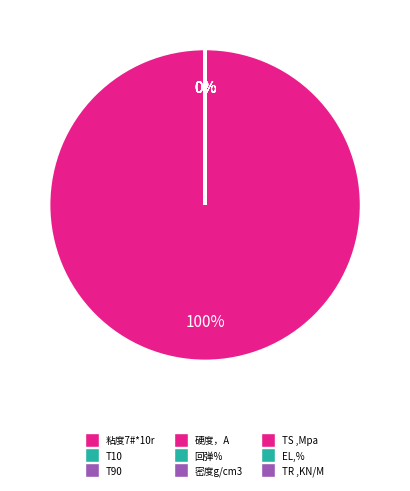

What portion of the pie excludes 硬度，A?

100.0%